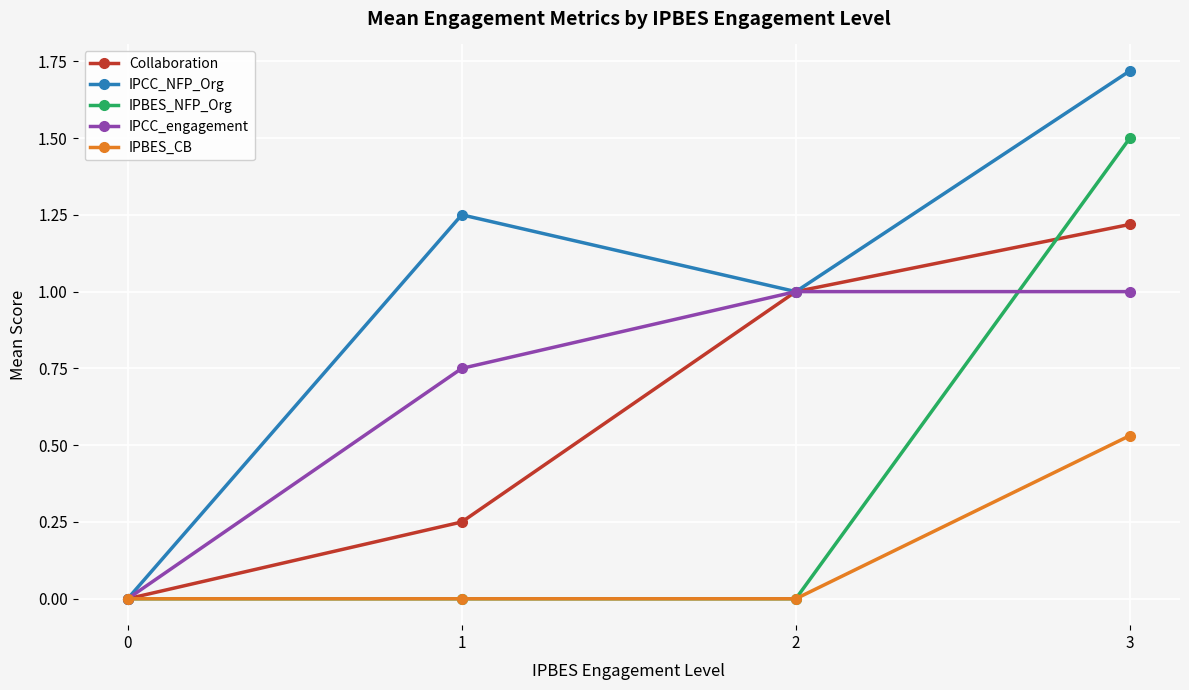

The value of IPBES_NFP_Org at 1 is 0.0. True or false?

True